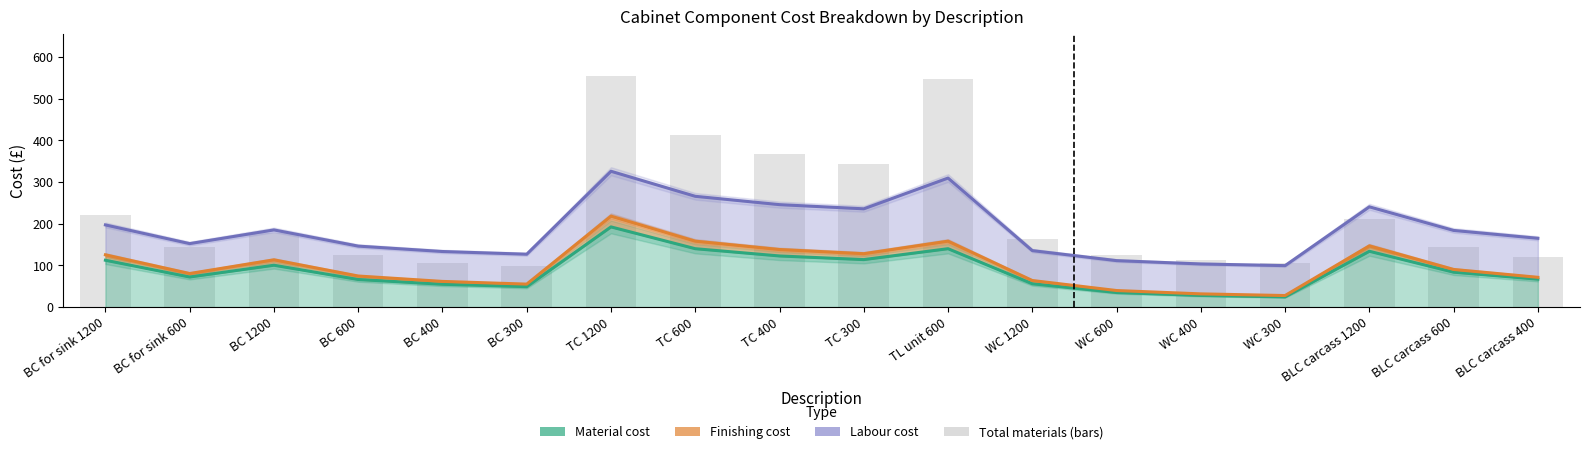

True or false: Material + Finishing cost has a value of 31.7 at WC 400.

True